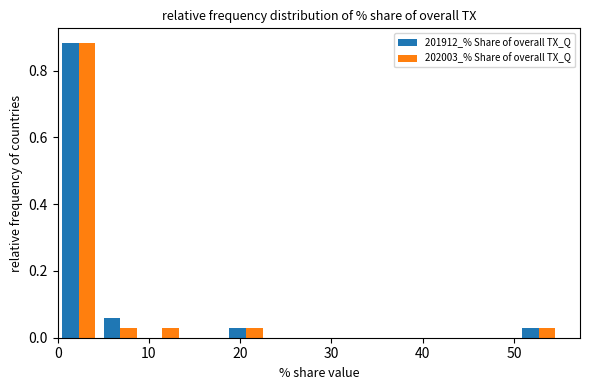

Reading left to right, list every range on the x-axis with the height of the bar of each series over it. Neither the bar edges nor the heights are printed on the chart, so give them approximately, as read against the axes.

0 to 5: 201912_% Share of overall TX_Q=0.88	202003_% Share of overall TX_Q=0.88
5 to 9: 201912_% Share of overall TX_Q=0.06	202003_% Share of overall TX_Q=0.02
9 to 14: 201912_% Share of overall TX_Q=0	202003_% Share of overall TX_Q=0.02
14 to 18: 201912_% Share of overall TX_Q=0	202003_% Share of overall TX_Q=0
18 to 23: 201912_% Share of overall TX_Q=0.02	202003_% Share of overall TX_Q=0.02
23 to 28: 201912_% Share of overall TX_Q=0	202003_% Share of overall TX_Q=0
28 to 32: 201912_% Share of overall TX_Q=0	202003_% Share of overall TX_Q=0
32 to 37: 201912_% Share of overall TX_Q=0	202003_% Share of overall TX_Q=0
37 to 41: 201912_% Share of overall TX_Q=0	202003_% Share of overall TX_Q=0
41 to 46: 201912_% Share of overall TX_Q=0	202003_% Share of overall TX_Q=0
46 to 50: 201912_% Share of overall TX_Q=0	202003_% Share of overall TX_Q=0
50 to 55: 201912_% Share of overall TX_Q=0.02	202003_% Share of overall TX_Q=0.02